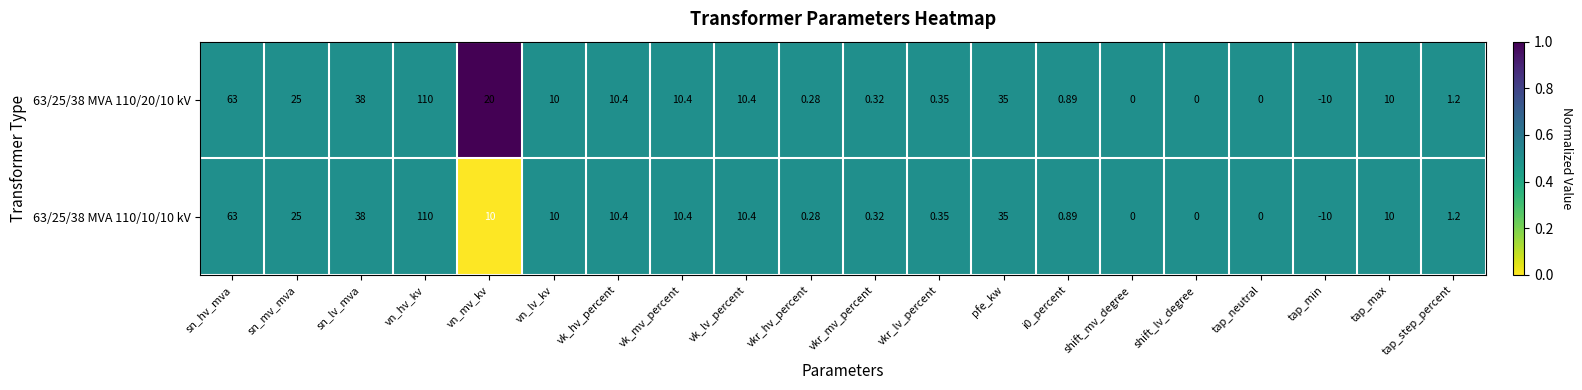

At which label does 63/25/38 MVA 110/10/10 kV first exceed 10?

sn_hv_mva